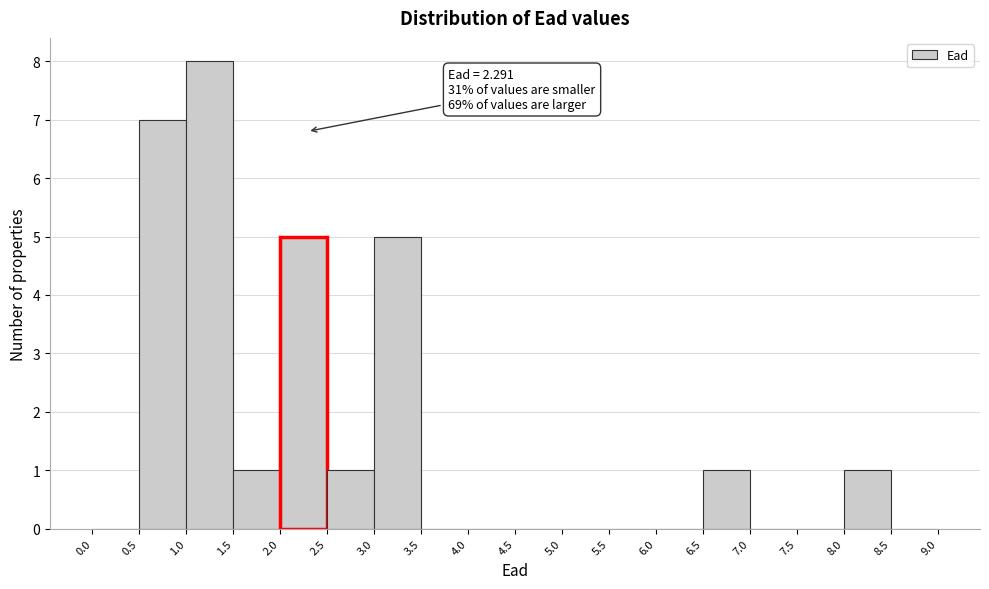

Which range on the x-axis has the tallest bar?

1.0 to 1.5